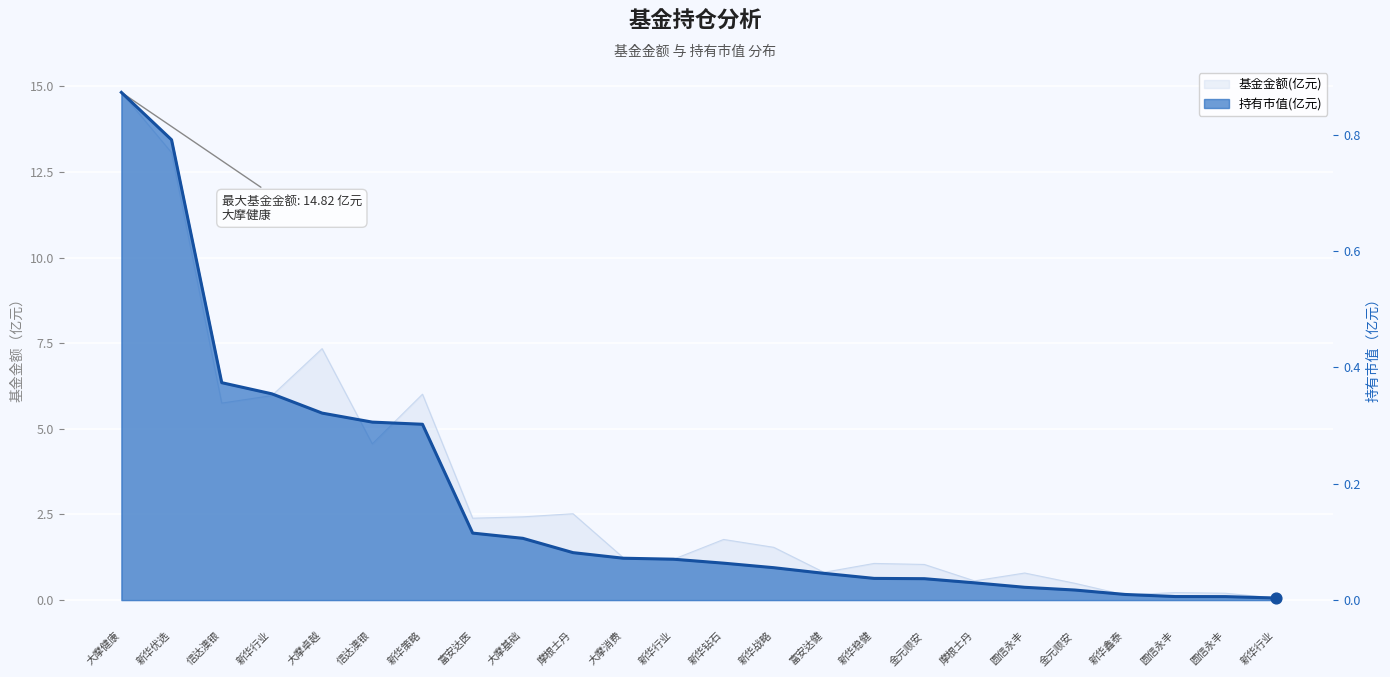

Which series has the largest total across all categories?

基金金额(亿元)